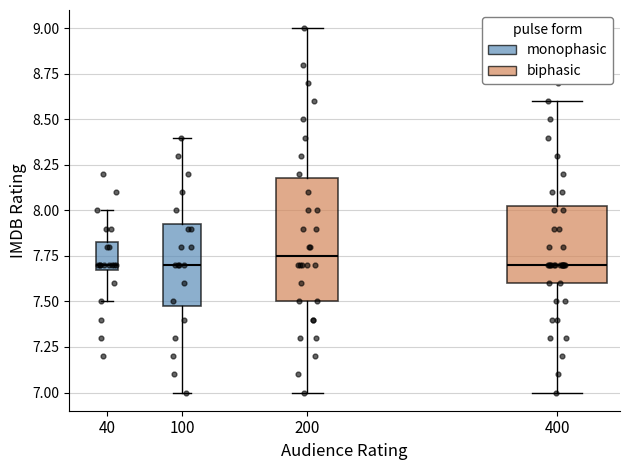

Reading left to right, transcribe this box plot: for each box, give where its median line is, the range the box spans, and where its two whiskers end, as read against the y-axis. The values are not printed on the chart, so give them approximately, as read against the axis.

40: median 7.70 (just above the box's lower edge), box 7.70 to 7.85, whiskers 7.50 to 8.00
100: median 7.70, box 7.50 to 7.95, whiskers 7.00 to 8.40
200: median 7.75, box 7.50 to 8.20, whiskers 7.00 to 9.00
400: median 7.70, box 7.60 to 8.05, whiskers 7.00 to 8.60